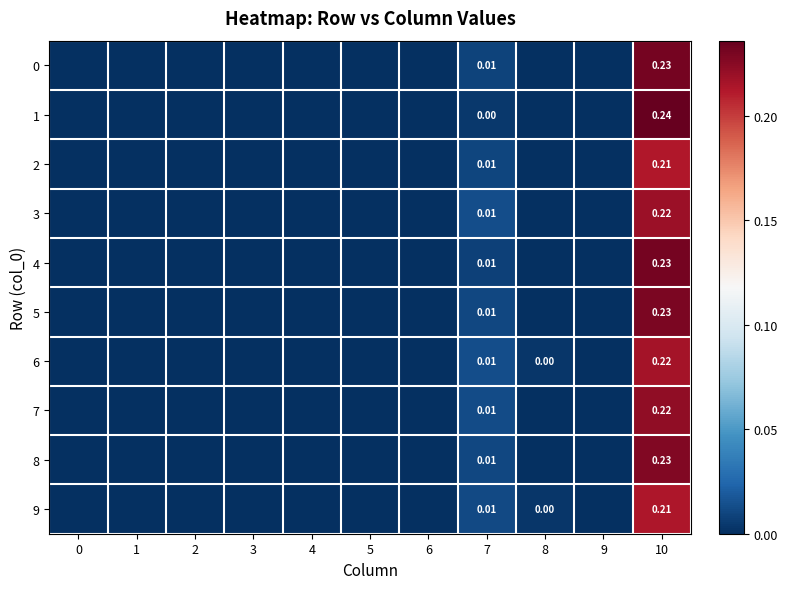

What is the difference between the maximum and minimum values in the 4 series?

0.2